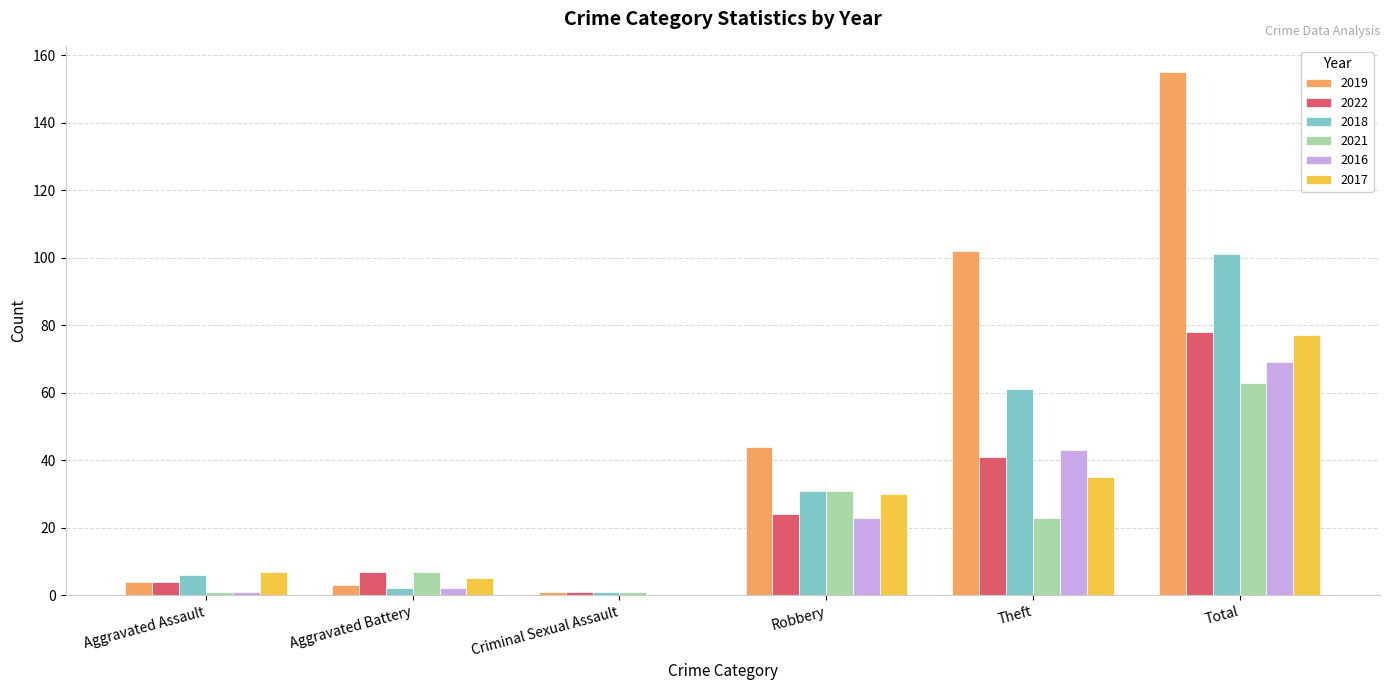

At which label is 2022 closest to 39?

Theft